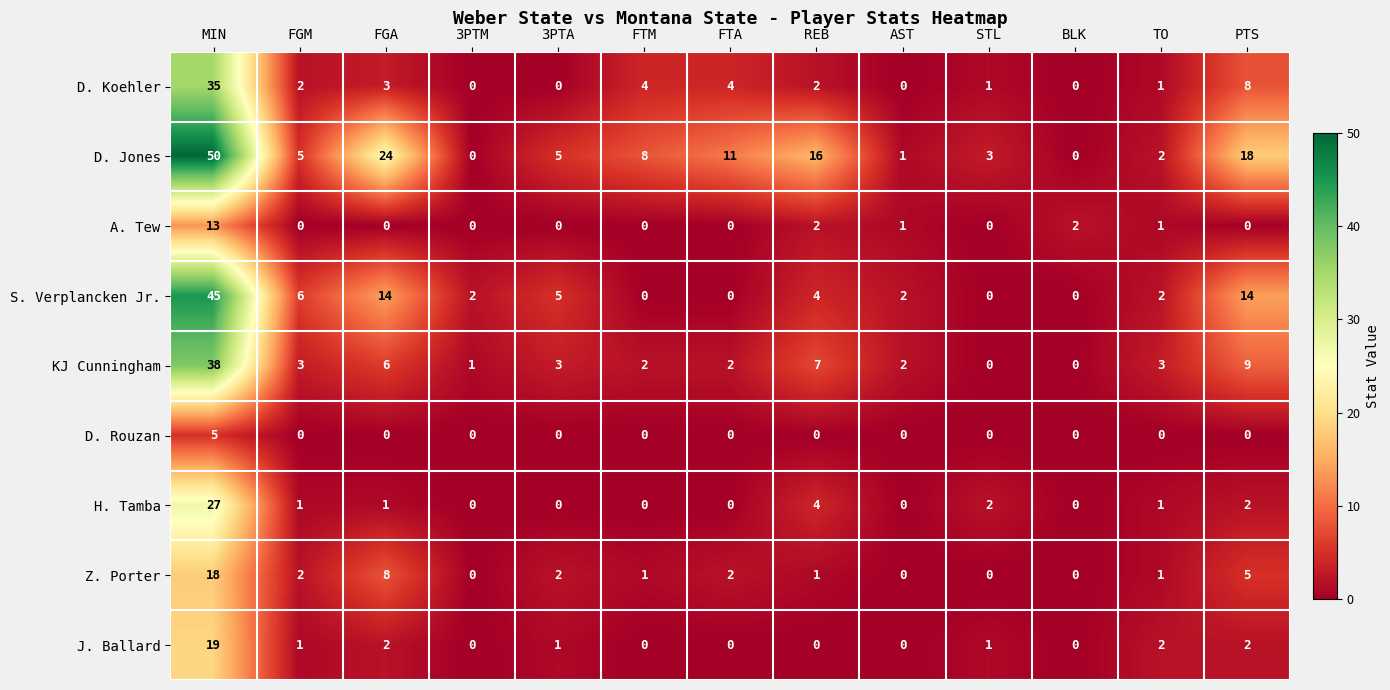

At which category does the chart reach its peak across all series?

MIN